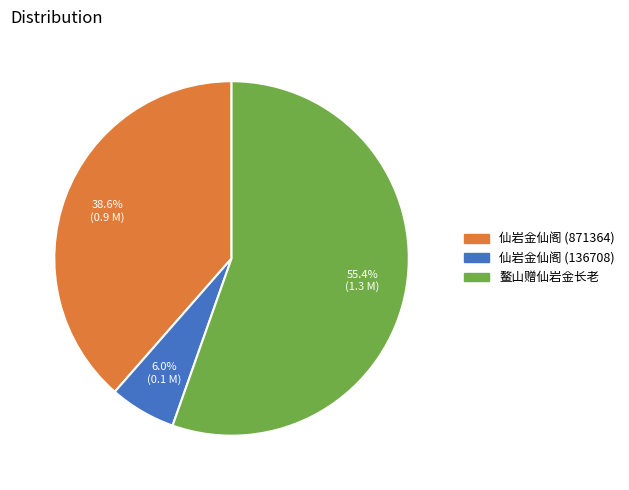

The 仙岩金仙阁 (136708) slice represents 6% of the pie. True or false?

True